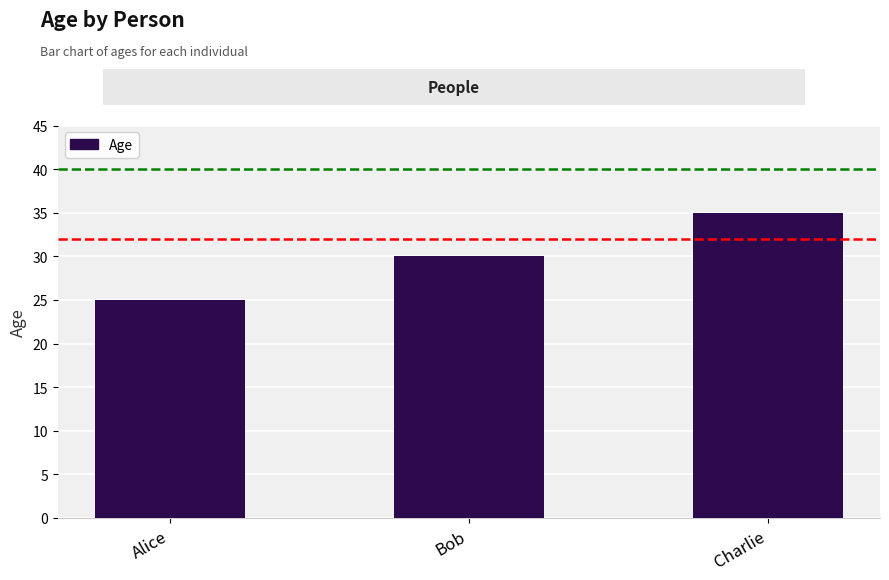

The chart shows a value of 16 at Alice. True or false?

False